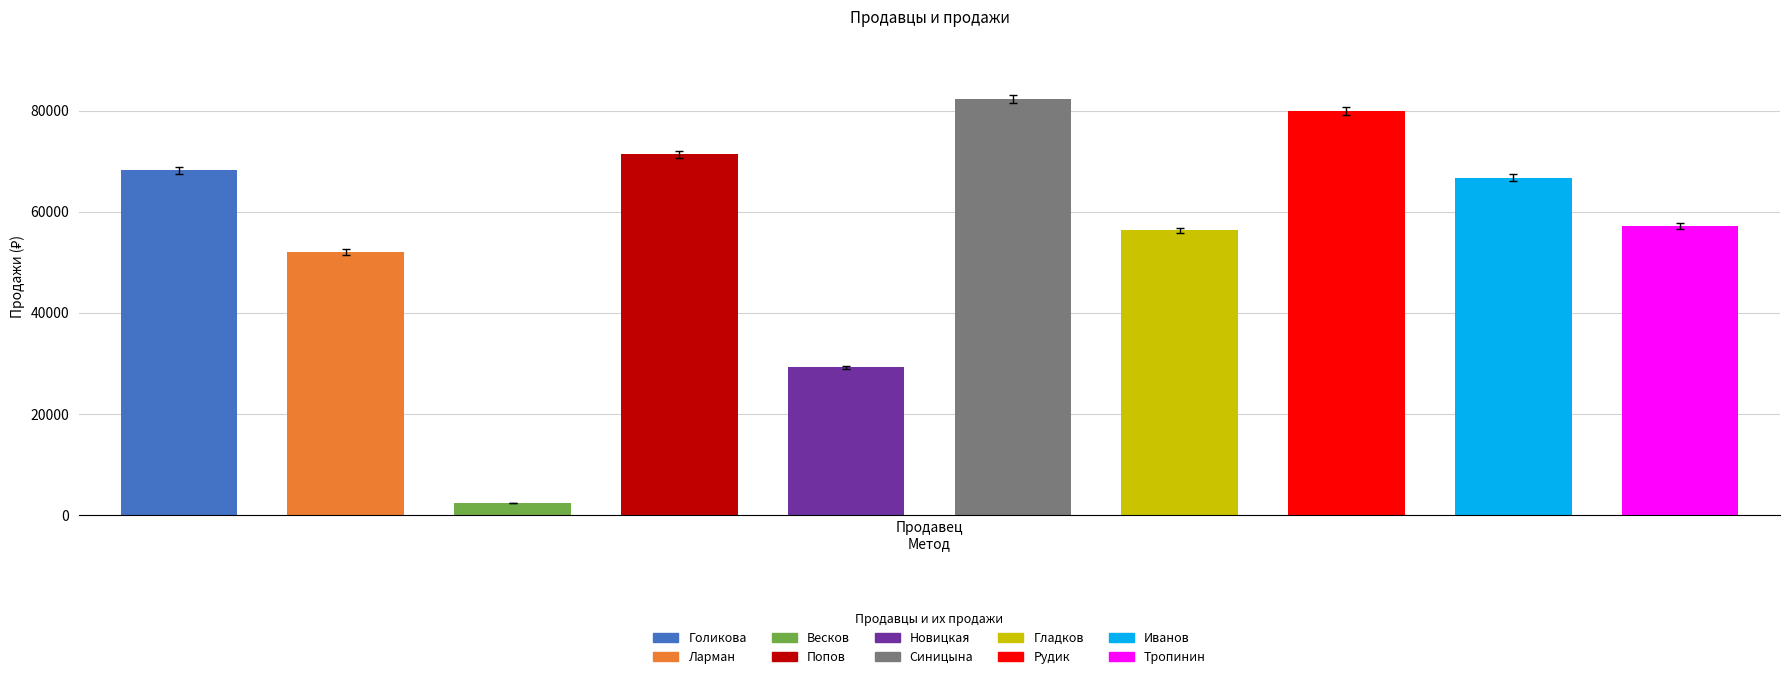

The chart shows a value of 19564 at Новицкая. True or false?

False